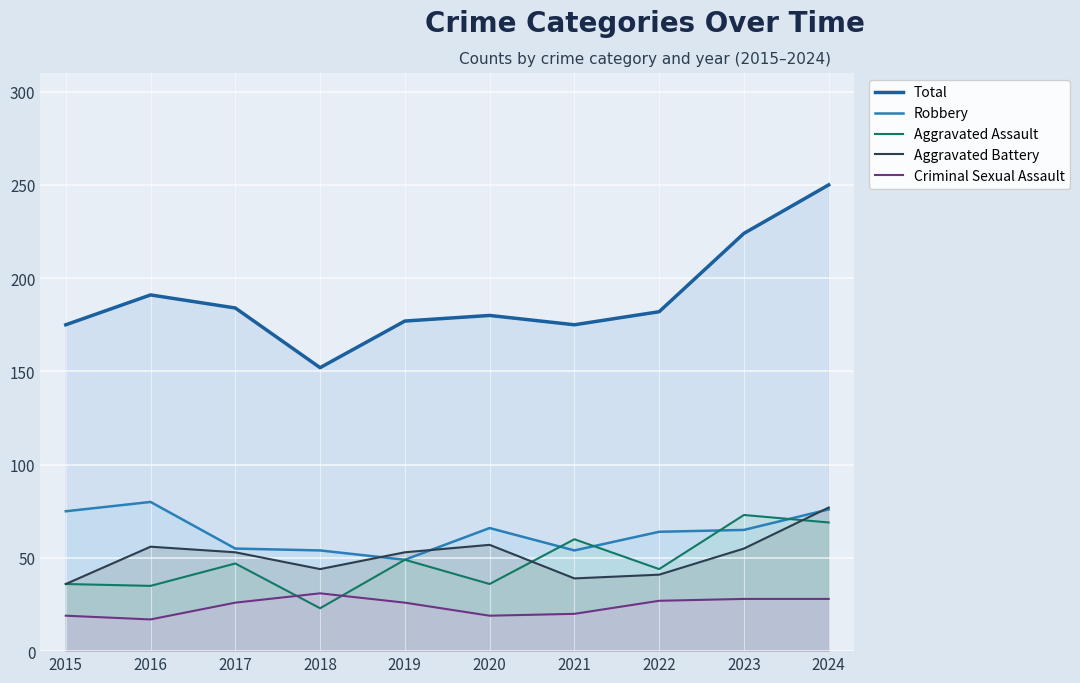

At which category does Criminal Sexual Assault reach its first local valley?

2016